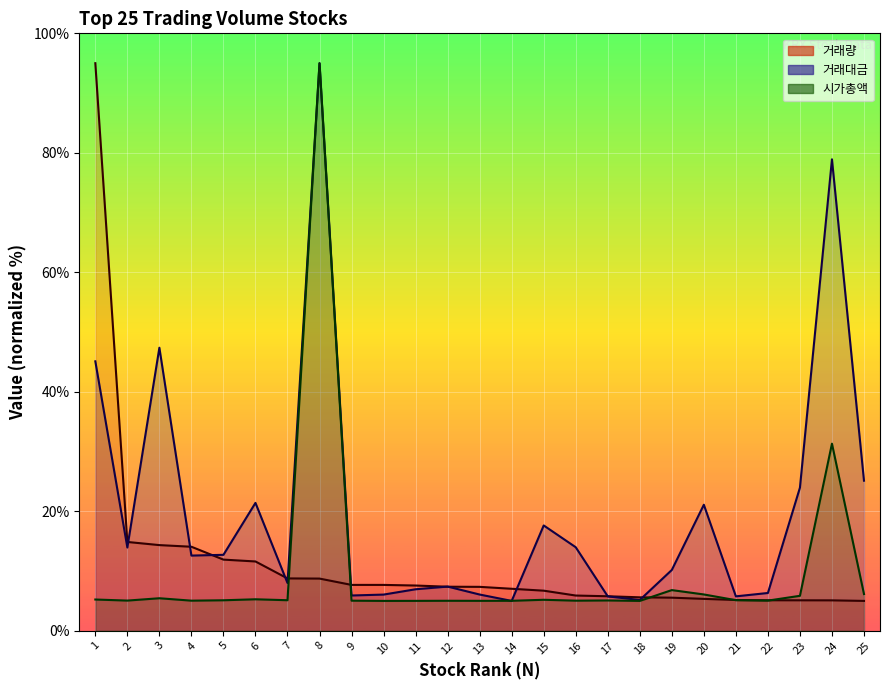

Which series has the largest total across all categories?

거래대금 (line)